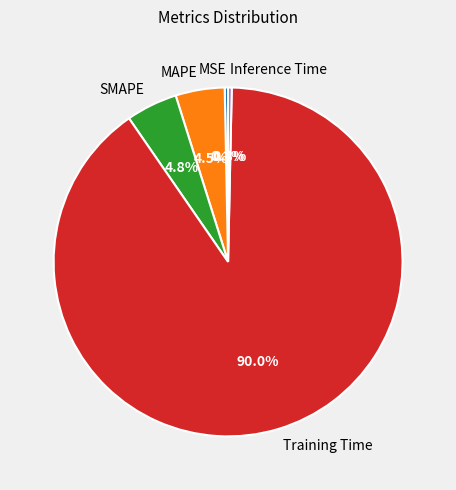

What is the largest slice in the pie chart?

Training Time